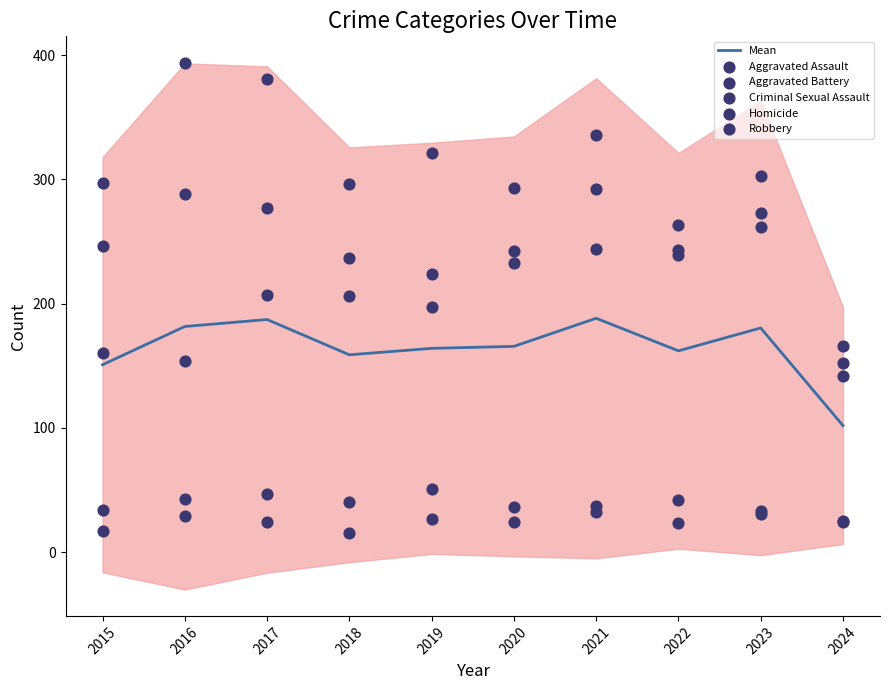

Which series contains the lowest Y value?

Homicide